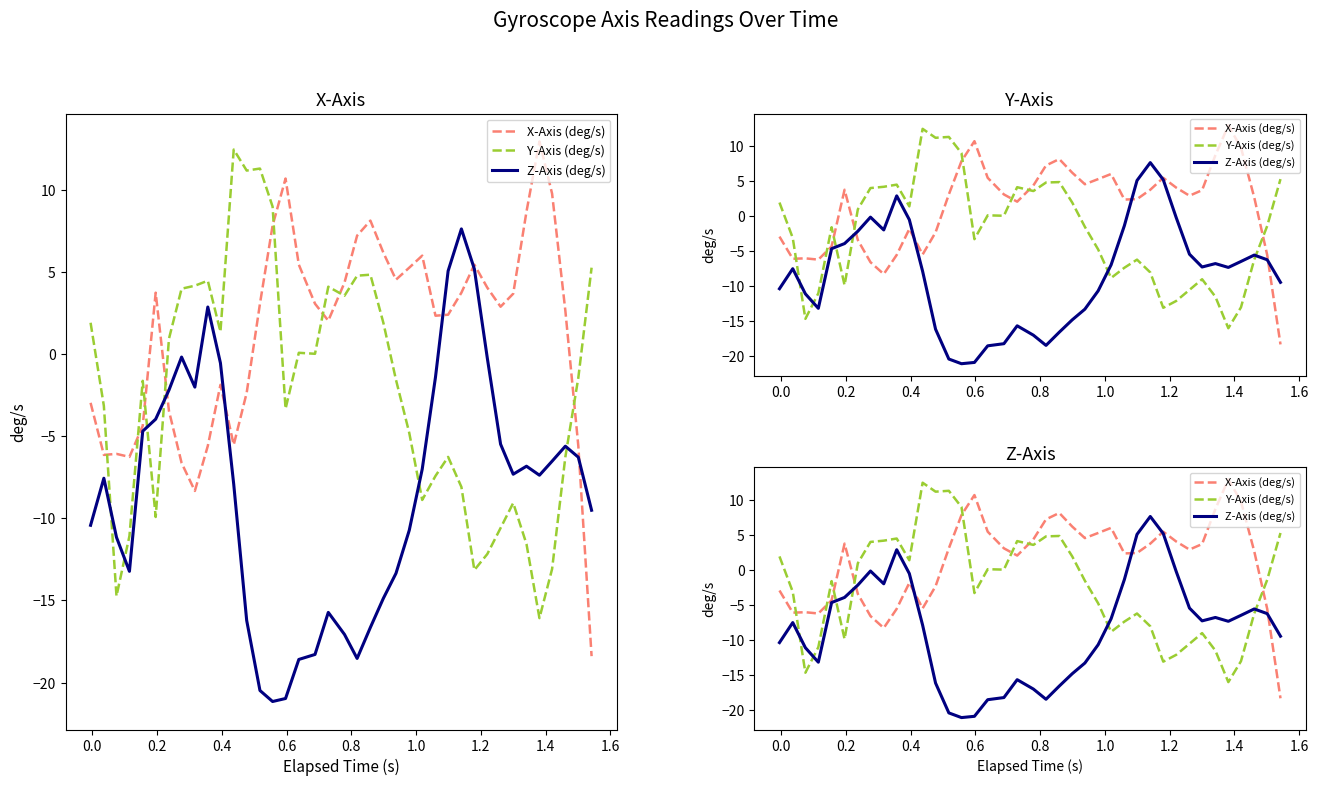

Rank the series by their maximum value, from lowest to highest.

Z-Axis (deg/s), Y-Axis (deg/s), X-Axis (deg/s)